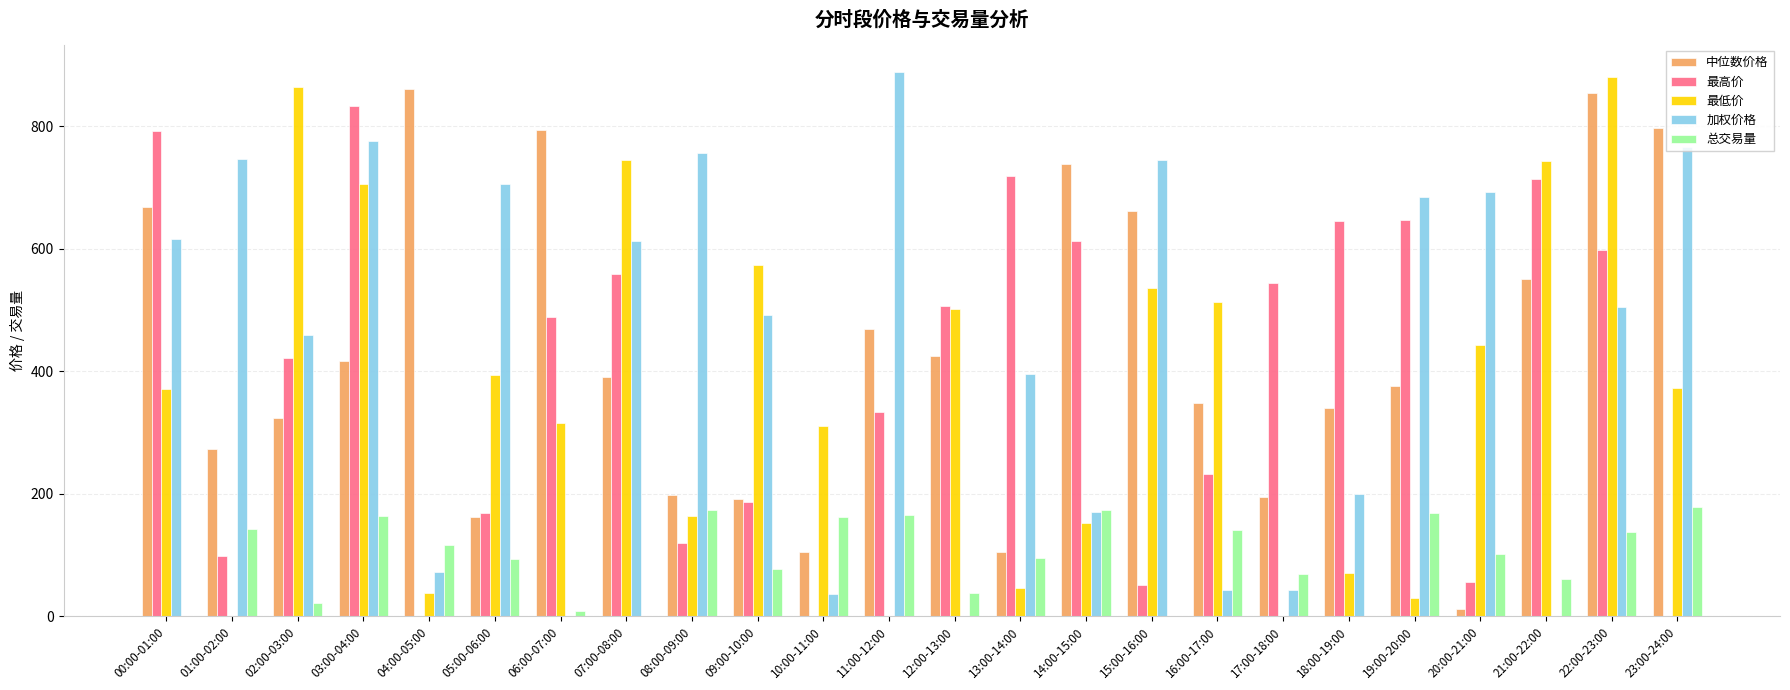

How many data points in 总交易量 are above 102?

12